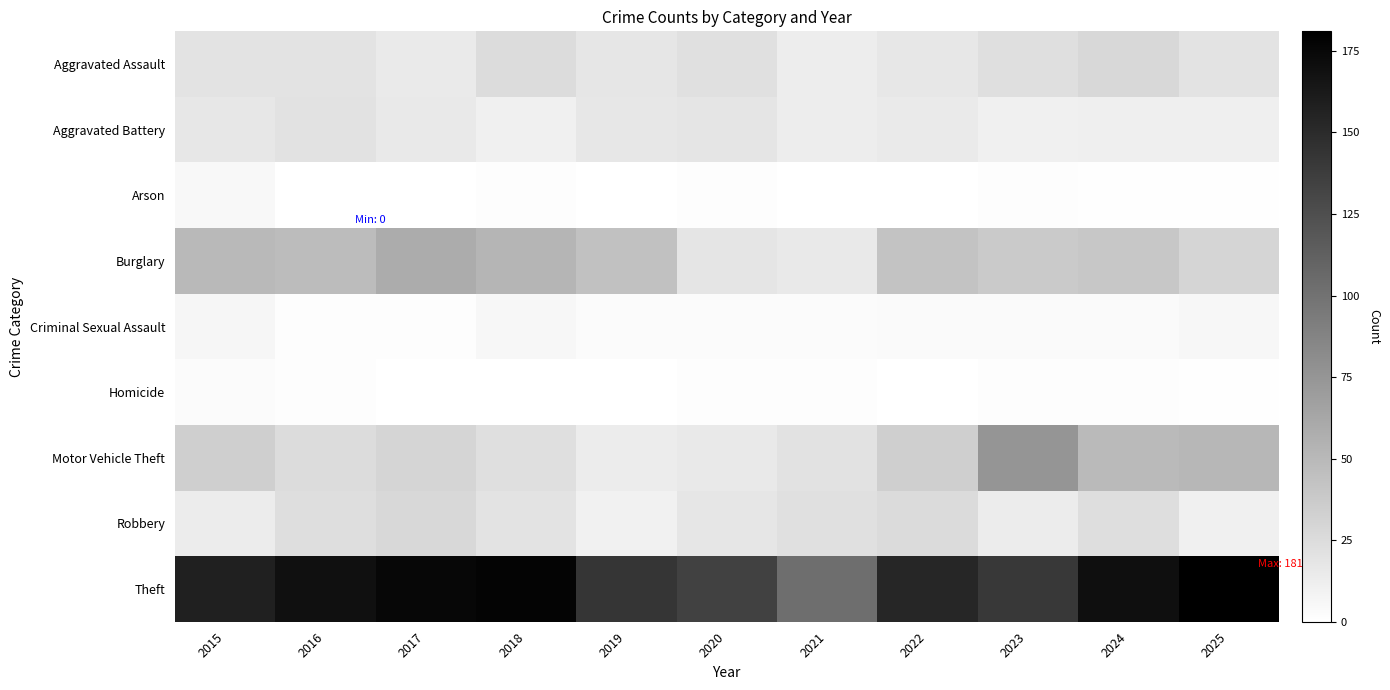

Rank the series at 2016 from highest to lowest value.

Theft, Burglary, Motor Vehicle Theft, Robbery, Aggravated Battery, Aggravated Assault, Criminal Sexual Assault, Homicide, Arson